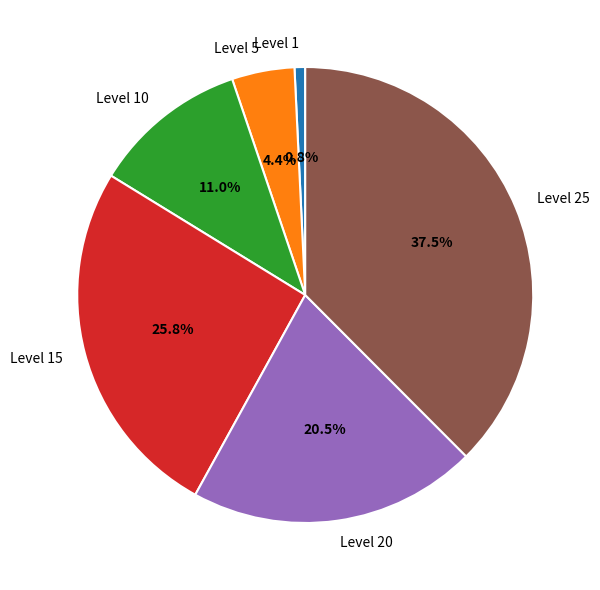

Which slice is the largest?

Level 25